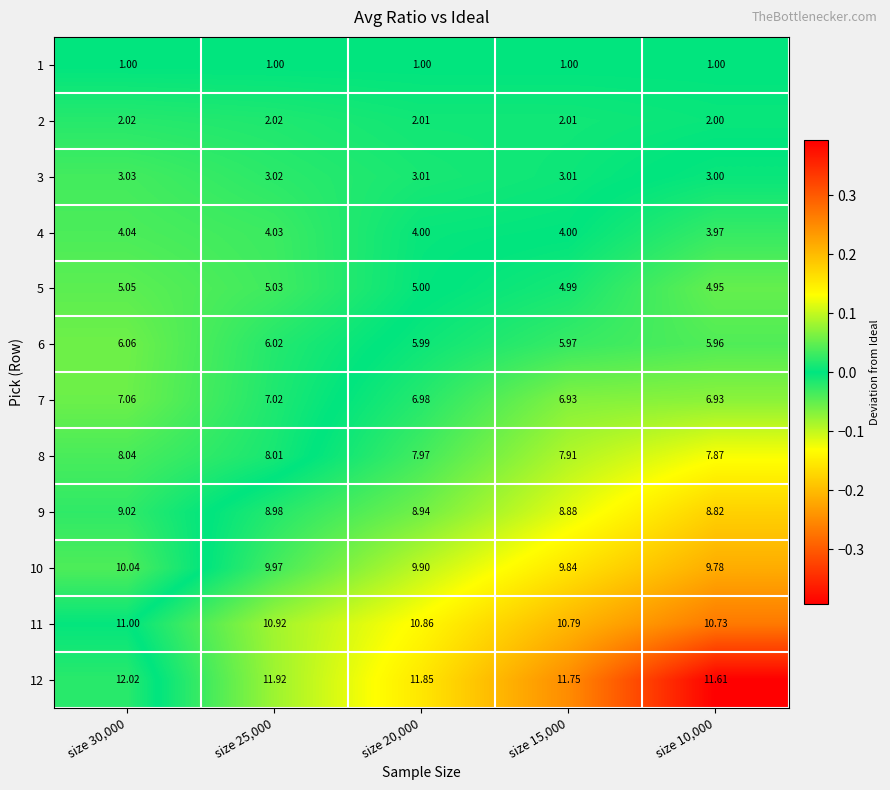

Is the value of 12 at size 30,000 greater than the value of 8 at size 15,000?

Yes